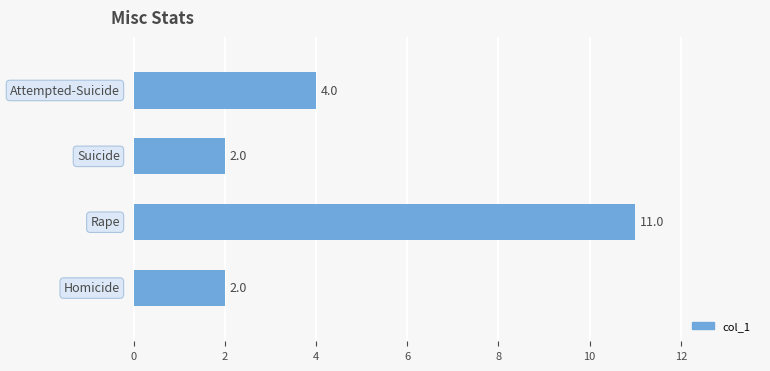

How many categories are shown in the chart?

4